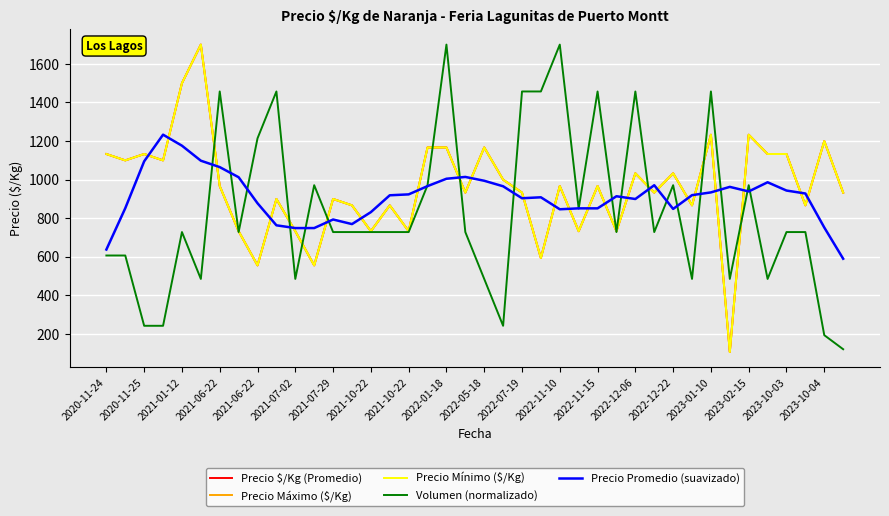

Is this an area chart (filled region under the line)?

No